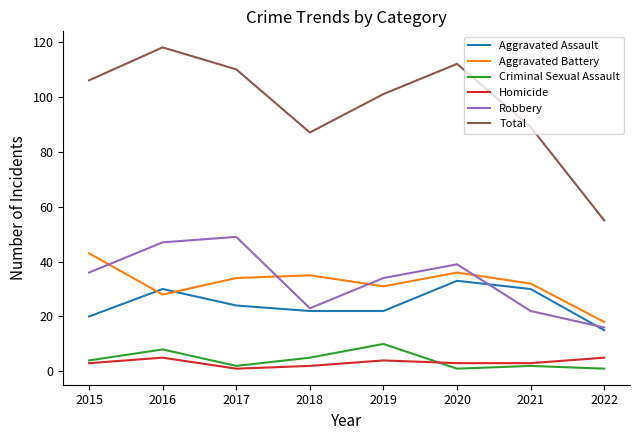

Reading left to right, extract all data points from this chart.

Aggravated Assault: 2015=20	2016=30	2017=24	2018=22	2019=22	2020=33	2021=30	2022=15
Aggravated Battery: 2015=43	2016=28	2017=34	2018=35	2019=31	2020=36	2021=32	2022=18
Criminal Sexual Assault: 2015=4	2016=8	2017=2	2018=5	2019=10	2020=1	2021=2	2022=1
Homicide: 2015=3	2016=5	2017=1	2018=2	2019=4	2020=3	2021=3	2022=5
Robbery: 2015=36	2016=47	2017=49	2018=23	2019=34	2020=39	2021=22	2022=16
Total: 2015=106	2016=118	2017=110	2018=87	2019=101	2020=112	2021=89	2022=55